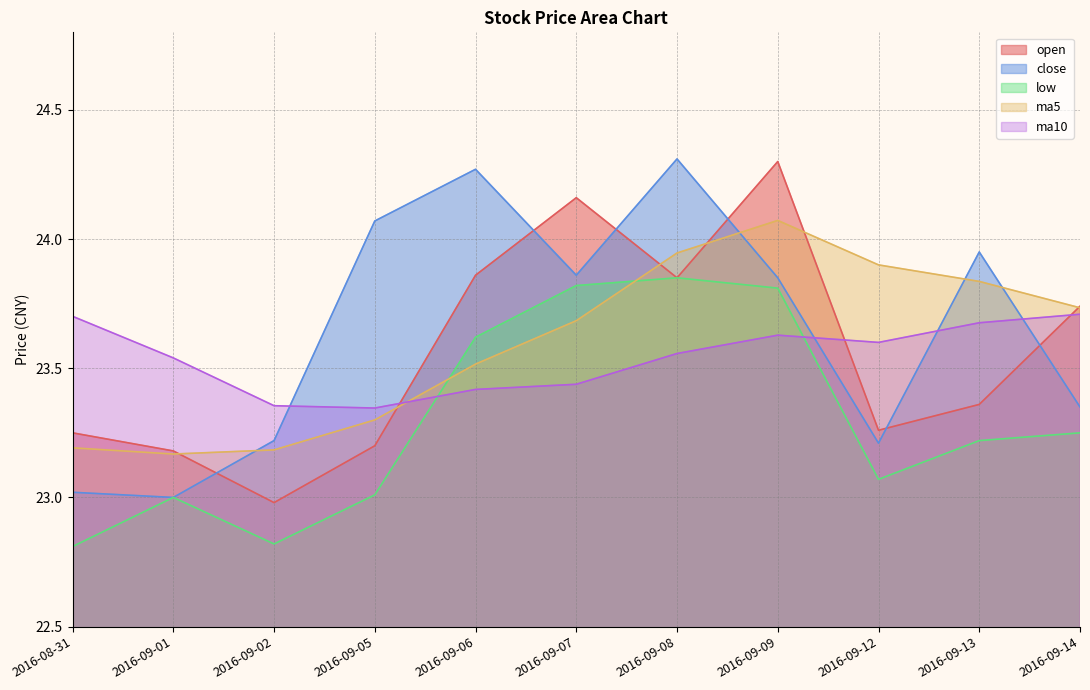

Reading left to right, transcribe all the data shown in this chart.

open: 23.2	23.2	23.0	23.2	23.9	24.2	23.9	24.3	23.3	23.4	23.7
close: 23.0	23.0	23.2	24.1	24.3	23.9	24.3	23.9	23.2	23.9	23.4
low: 22.8	23.0	22.8	23.0	23.6	23.8	23.9	23.8	23.1	23.2	23.2
ma5: 23.2	23.2	23.2	23.3	23.5	23.7	23.9	24.1	23.9	23.8	23.7
ma10: 23.7	23.5	23.4	23.3	23.4	23.4	23.6	23.6	23.6	23.7	23.7